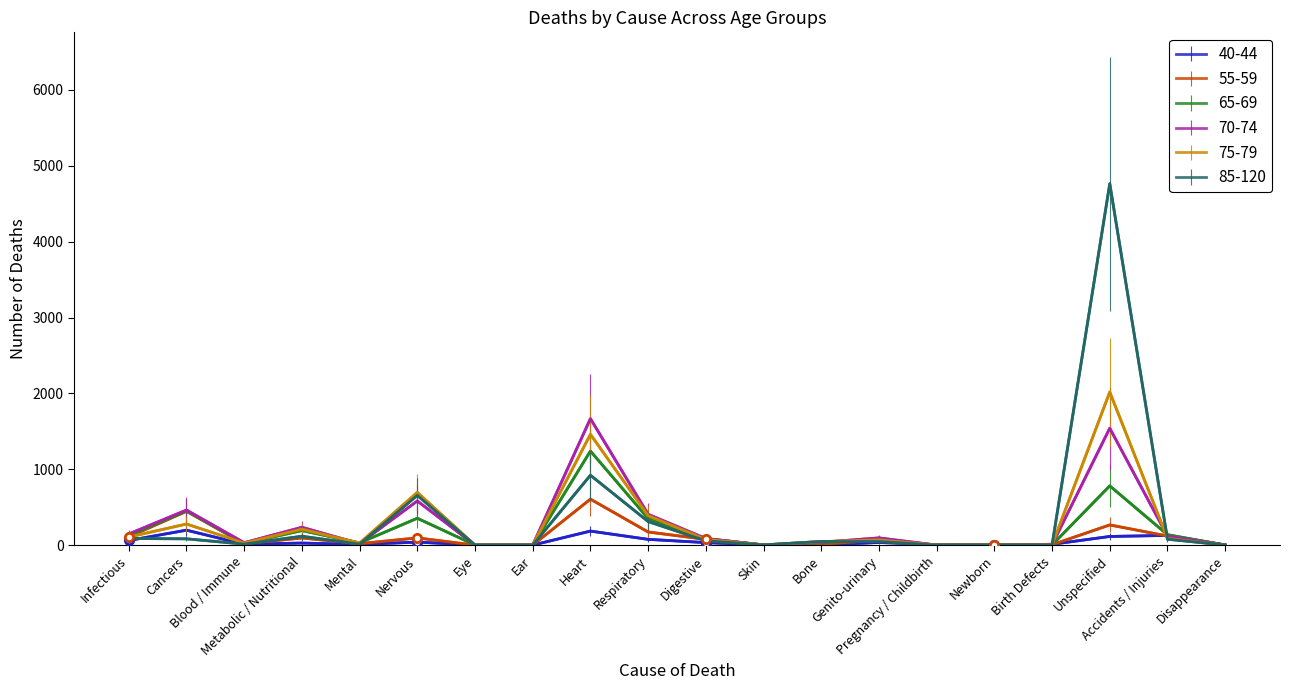

What is the maximum value shown in the chart?

4765